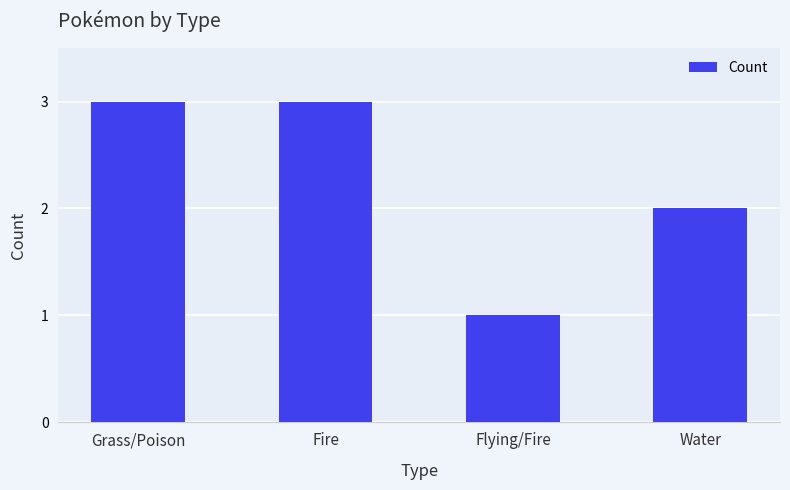

What position from the right is Flying/Fire?

2